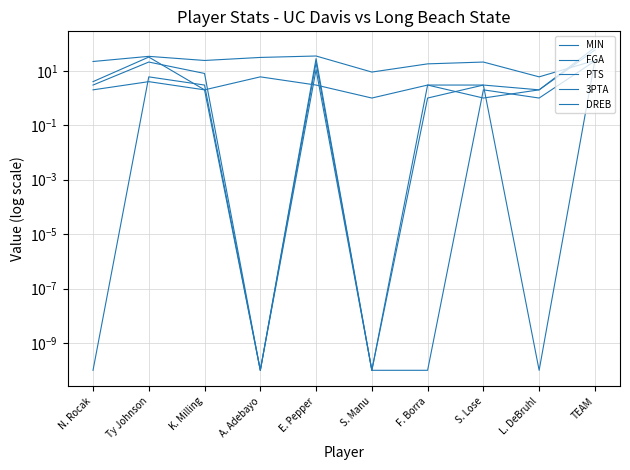

Does the chart display data point markers on the line(s)?

No